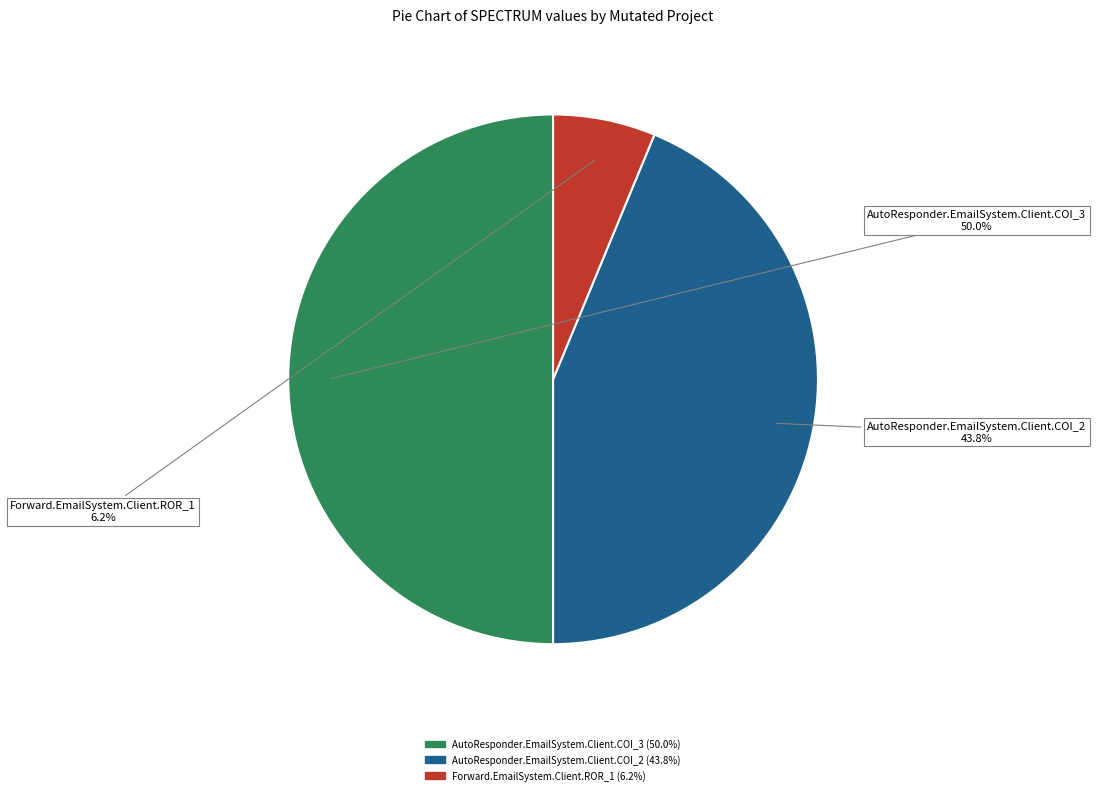

Is AutoResponder.EmailSystem.Client.COI_2 the majority of the pie?

No